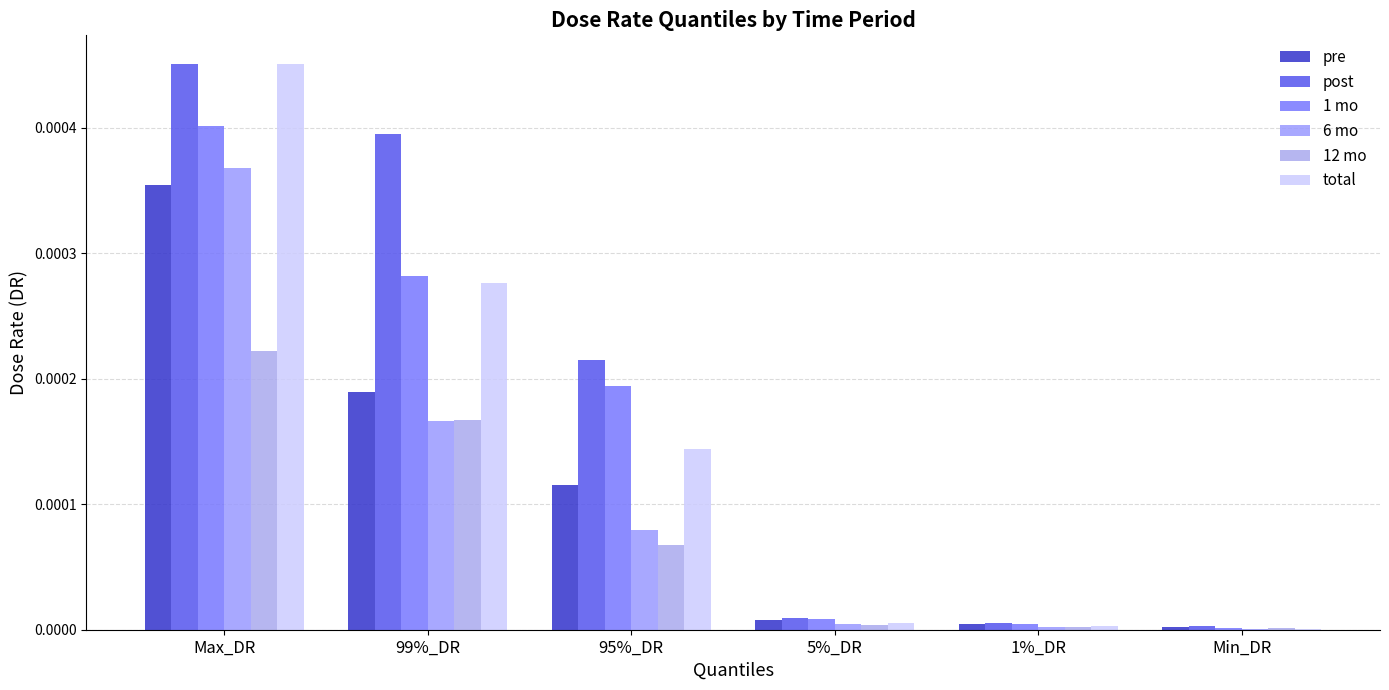

What is the label of the 5th bar from the left?

1%_DR